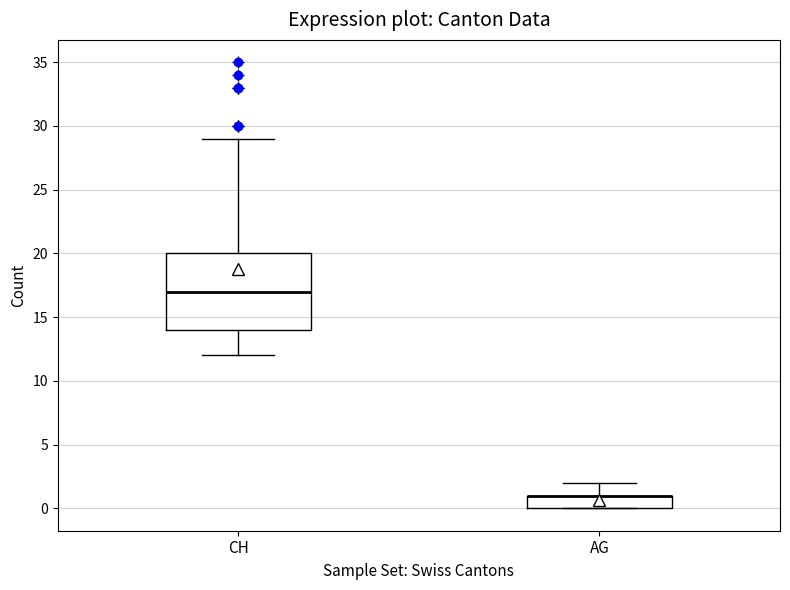

Reading left to right, read every box against the y-axis: the position of its median line, the range the box covers, and the ends of its whiskers. The values are not printed on the chart, so give them approximately, as read against the axis.

CH: median 17, box 14 to 20, whiskers 12 to 29
AG: median 1 (drawn on the box's upper edge), box 0 to 1, whiskers 0 to 2